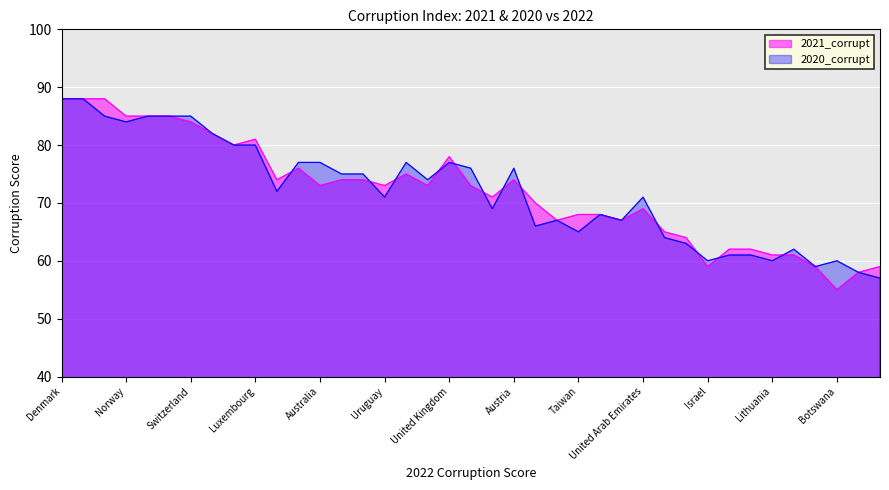

Rank the series at Spain from lowest to highest value.

2021_corrupt, 2020_corrupt